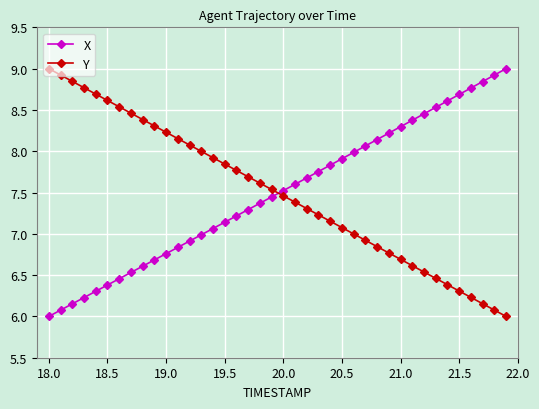

What is the minimum value shown in the chart?

6.0